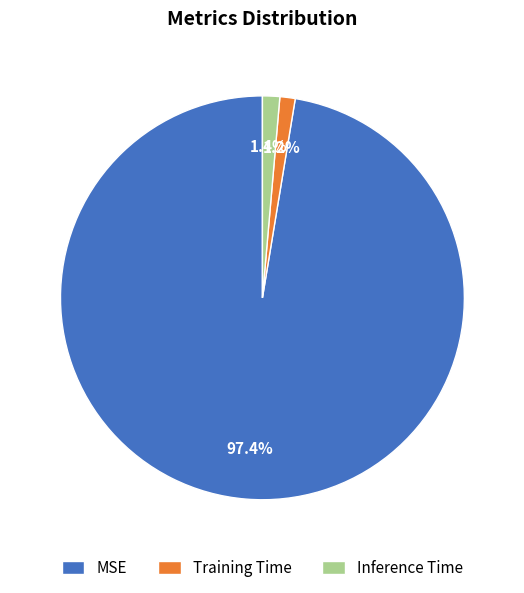

The Inference Time slice represents 11% of the pie. True or false?

False